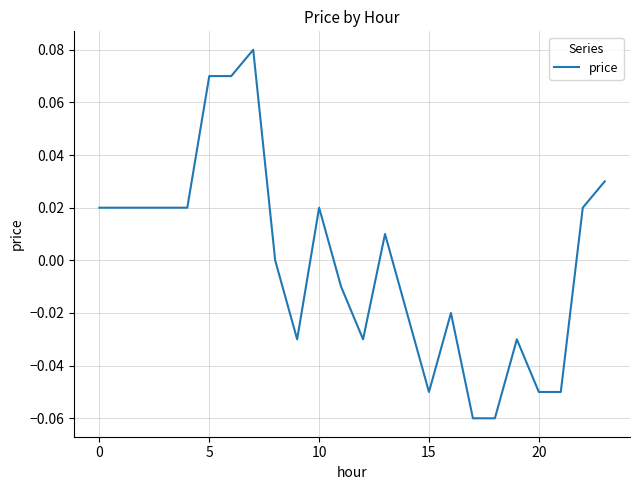

Does the chart have visible grid lines?

Yes